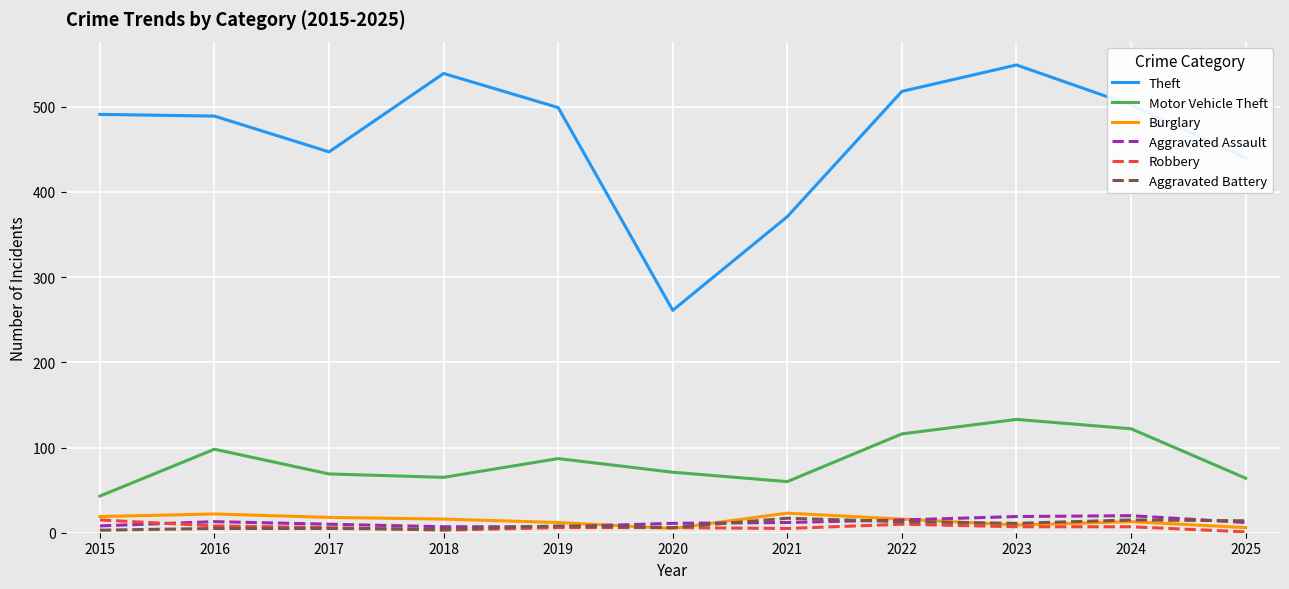

The value of Burglary at 2018 is 16. True or false?

True